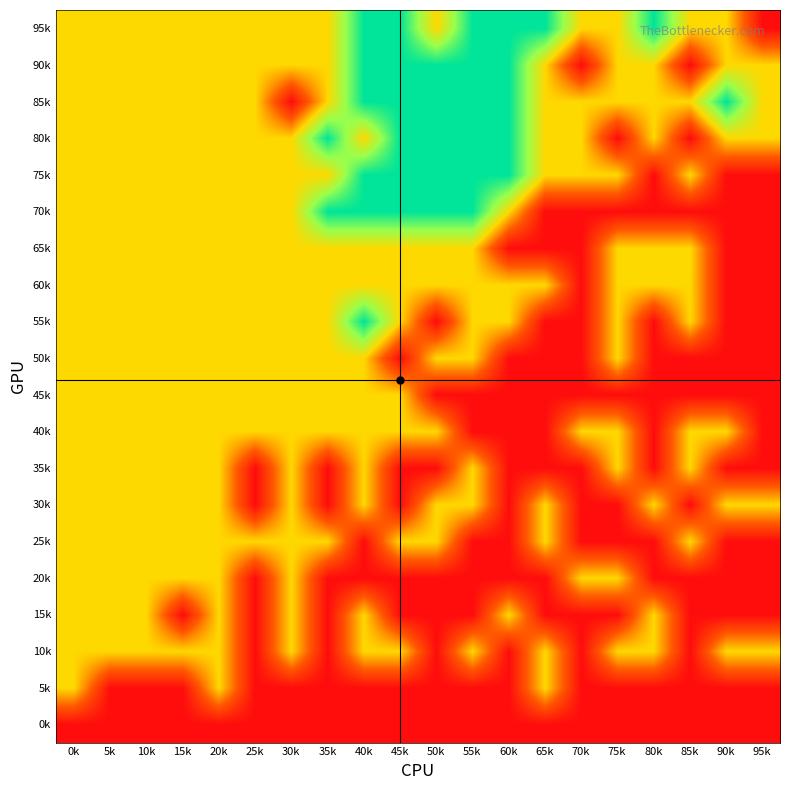

Reading left to right, what are all the values shown in this chart?

0k: 0k=-1	5k=-1	10k=-1	15k=-1	20k=-1	25k=-1	30k=-1	35k=-1	40k=-1	45k=-1	50k=-1	55k=-1	60k=-1	65k=-1	70k=-1	75k=-1	80k=-1	85k=-1	90k=-1	95k=-1
5k: 0k=0	5k=-1	10k=-1	15k=-1	20k=0	25k=-1	30k=-1	35k=-1	40k=-1	45k=-1	50k=-1	55k=-1	60k=-1	65k=0	70k=-1	75k=-1	80k=-1	85k=-1	90k=-1	95k=-1
10k: 0k=0	5k=0	10k=0	15k=0	20k=0	25k=-1	30k=0	35k=-1	40k=0	45k=0	50k=-1	55k=0	60k=-1	65k=0	70k=-1	75k=0	80k=0	85k=-1	90k=0	95k=0
15k: 0k=0	5k=0	10k=0	15k=-1	20k=0	25k=-1	30k=0	35k=-1	40k=0	45k=-1	50k=-1	55k=-1	60k=0	65k=-1	70k=-1	75k=-1	80k=0	85k=-1	90k=-1	95k=-1
20k: 0k=0	5k=0	10k=0	15k=0	20k=0	25k=-1	30k=0	35k=-1	40k=-1	45k=-1	50k=-1	55k=-1	60k=-1	65k=-1	70k=0	75k=0	80k=-1	85k=-1	90k=-1	95k=-1
25k: 0k=0	5k=0	10k=0	15k=0	20k=0	25k=0	30k=0	35k=0	40k=-1	45k=0	50k=0	55k=-1	60k=-1	65k=0	70k=-1	75k=-1	80k=-1	85k=0	90k=-1	95k=-1
30k: 0k=0	5k=0	10k=0	15k=0	20k=0	25k=-1	30k=0	35k=-1	40k=0	45k=-1	50k=0	55k=0	60k=-1	65k=0	70k=-1	75k=-1	80k=0	85k=-1	90k=0	95k=0
35k: 0k=0	5k=0	10k=0	15k=0	20k=0	25k=-1	30k=0	35k=-1	40k=0	45k=-1	50k=-1	55k=0	60k=-1	65k=-1	70k=-1	75k=0	80k=-1	85k=0	90k=-1	95k=-1
40k: 0k=0	5k=0	10k=0	15k=0	20k=0	25k=0	30k=0	35k=0	40k=0	45k=0	50k=0	55k=-1	60k=-1	65k=-1	70k=0	75k=0	80k=-1	85k=0	90k=0	95k=-1
45k: 0k=0	5k=0	10k=0	15k=0	20k=0	25k=0	30k=0	35k=0	40k=0	45k=0	50k=-1	55k=-1	60k=-1	65k=-1	70k=-1	75k=-1	80k=-1	85k=-1	90k=-1	95k=-1
50k: 0k=0	5k=0	10k=0	15k=0	20k=0	25k=0	30k=0	35k=0	40k=0	45k=-1	50k=0	55k=0	60k=-1	65k=-1	70k=-1	75k=0	80k=-1	85k=-1	90k=-1	95k=-1
55k: 0k=0	5k=0	10k=0	15k=0	20k=0	25k=0	30k=0	35k=0	40k=1	45k=0	50k=-1	55k=0	60k=0	65k=-1	70k=-1	75k=0	80k=-1	85k=0	90k=-1	95k=-1
60k: 0k=0	5k=0	10k=0	15k=0	20k=0	25k=0	30k=0	35k=0	40k=0	45k=0	50k=0	55k=0	60k=0	65k=0	70k=-1	75k=0	80k=0	85k=0	90k=-1	95k=-1
65k: 0k=0	5k=0	10k=0	15k=0	20k=0	25k=0	30k=0	35k=0	40k=0	45k=0	50k=0	55k=0	60k=-1	65k=-1	70k=-1	75k=0	80k=0	85k=0	90k=-1	95k=-1
70k: 0k=0	5k=0	10k=0	15k=0	20k=0	25k=0	30k=0	35k=1	40k=1	45k=1	50k=1	55k=1	60k=0	65k=-1	70k=-1	75k=-1	80k=-1	85k=-1	90k=-1	95k=-1
75k: 0k=0	5k=0	10k=0	15k=0	20k=0	25k=0	30k=0	35k=0	40k=1	45k=1	50k=1	55k=1	60k=1	65k=0	70k=0	75k=0	80k=-1	85k=0	90k=-1	95k=-1
80k: 0k=0	5k=0	10k=0	15k=0	20k=0	25k=0	30k=0	35k=1	40k=0	45k=1	50k=1	55k=1	60k=1	65k=0	70k=0	75k=-1	80k=0	85k=-1	90k=0	95k=0
85k: 0k=0	5k=0	10k=0	15k=0	20k=0	25k=0	30k=-1	35k=0	40k=1	45k=1	50k=1	55k=1	60k=1	65k=0	70k=0	75k=0	80k=0	85k=0	90k=1	95k=0
90k: 0k=0	5k=0	10k=0	15k=0	20k=0	25k=0	30k=0	35k=0	40k=1	45k=1	50k=1	55k=1	60k=1	65k=0	70k=-1	75k=0	80k=0	85k=-1	90k=0	95k=0
95k: 0k=0	5k=0	10k=0	15k=0	20k=0	25k=0	30k=0	35k=0	40k=1	45k=1	50k=0	55k=1	60k=1	65k=1	70k=0	75k=0	80k=1	85k=0	90k=0	95k=-1